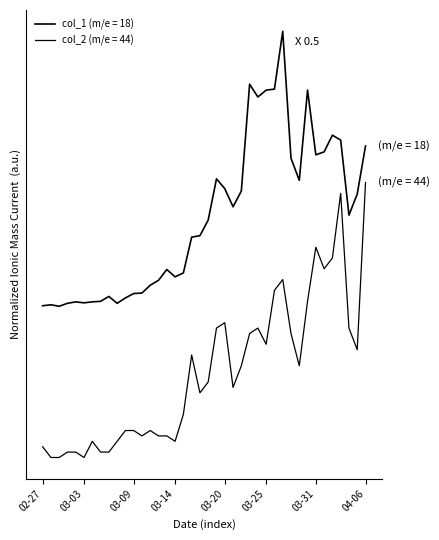

Is this an area chart (filled region under the line)?

No